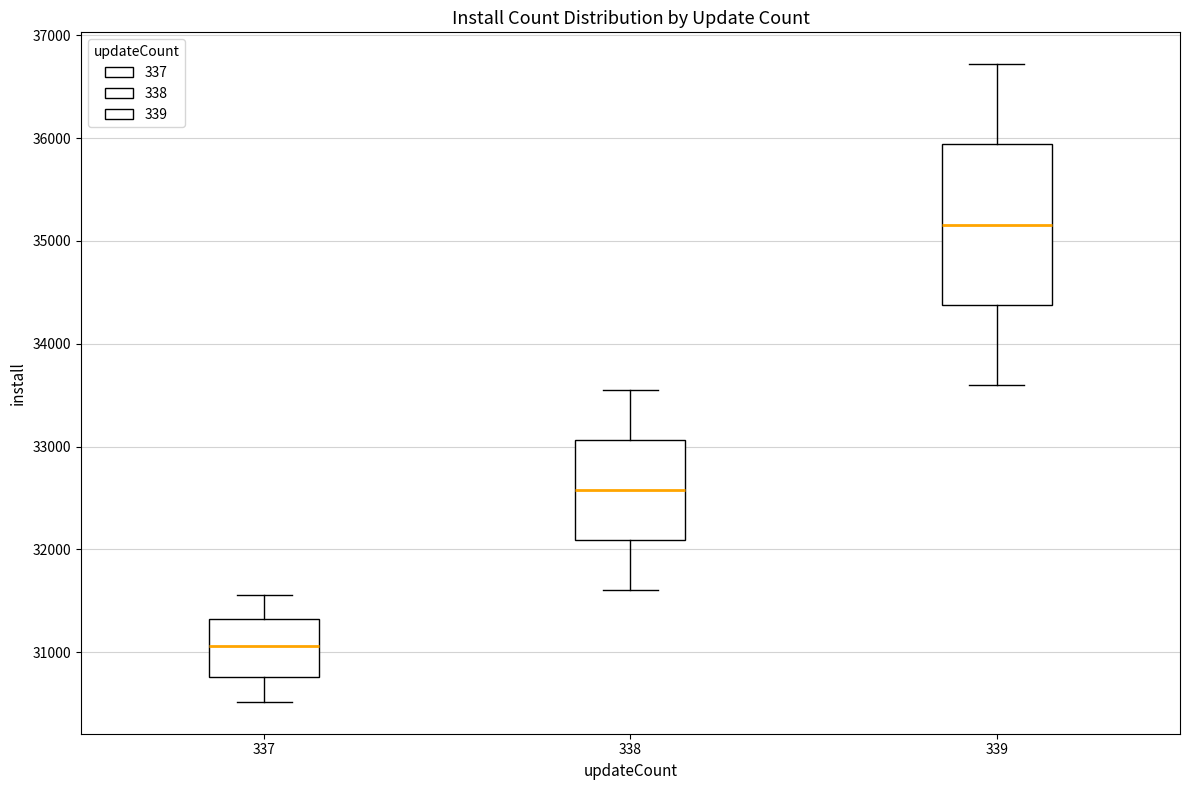

Reading left to right, read every box against the y-axis: the position of its median line, the range the box covers, and the ends of its whiskers. The values are not printed on the chart, so give them approximately, as read against the axis.

337: median 31100, box 30800 to 31300, whiskers 30500 to 31600
338: median 32600, box 32100 to 33100, whiskers 31600 to 33600
339: median 35200, box 34400 to 35900, whiskers 33600 to 36700